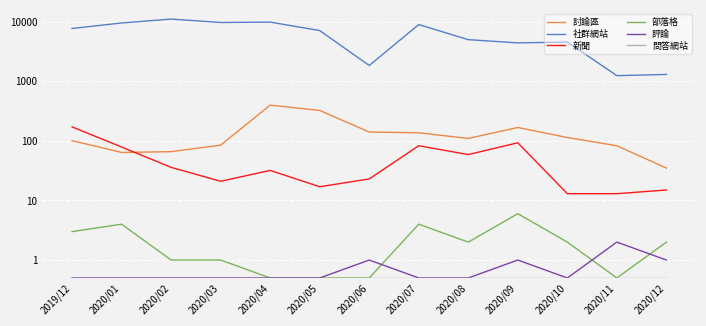

What is the label of the 5th point from the right?

2020/08